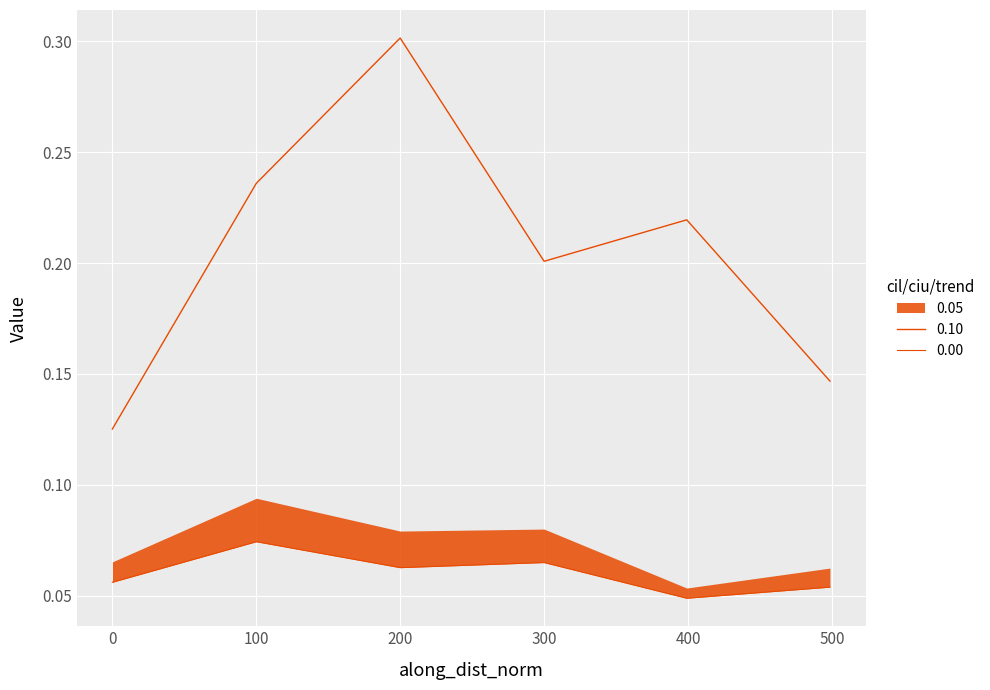

Rank the categories by trend value from highest to lowest.

199.9372680035535, 99.99999999996062, 399.0197681323066, 299.9372680032285, 498.5051730234553, 0